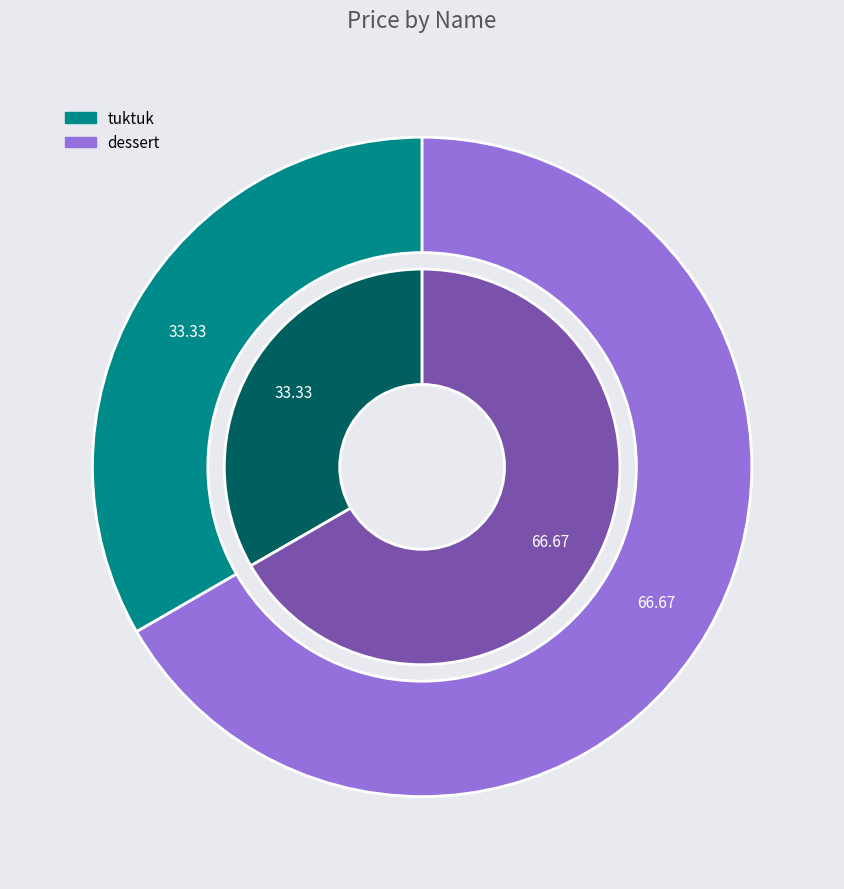

To the nearest percent, what is the combined percentage of dessert and tuktuk?

100%